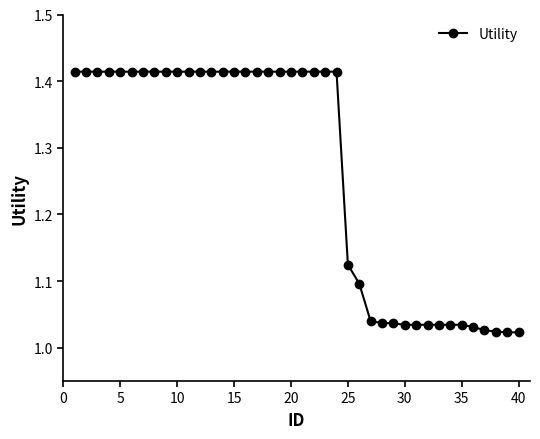

What is the average value?

1.3